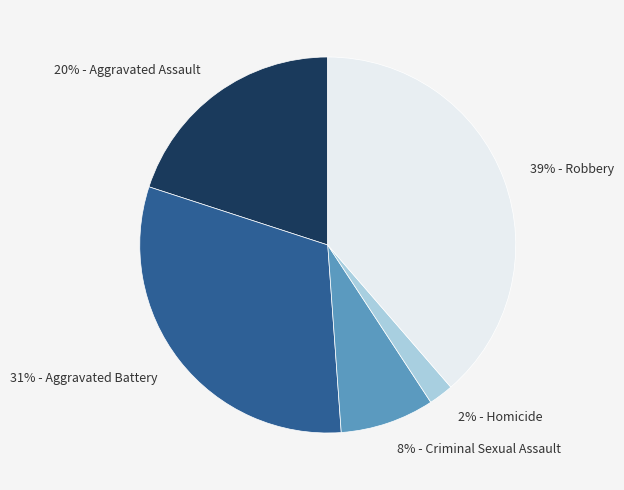

Which has a higher value, 2% - Homicide or 20% - Aggravated Assault?

20% - Aggravated Assault